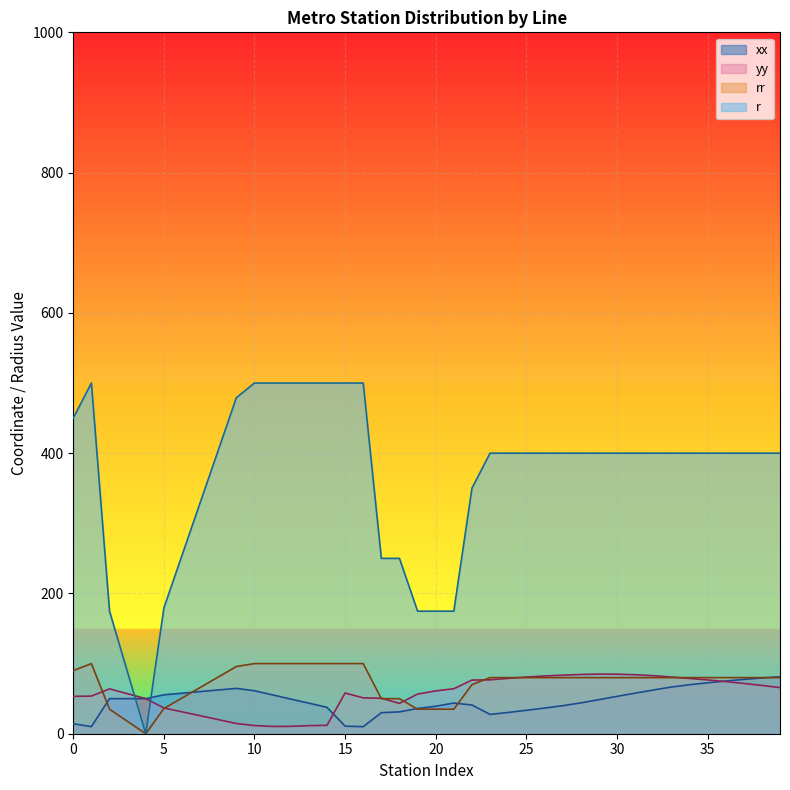

How many times do rr and xx cross each other?

2